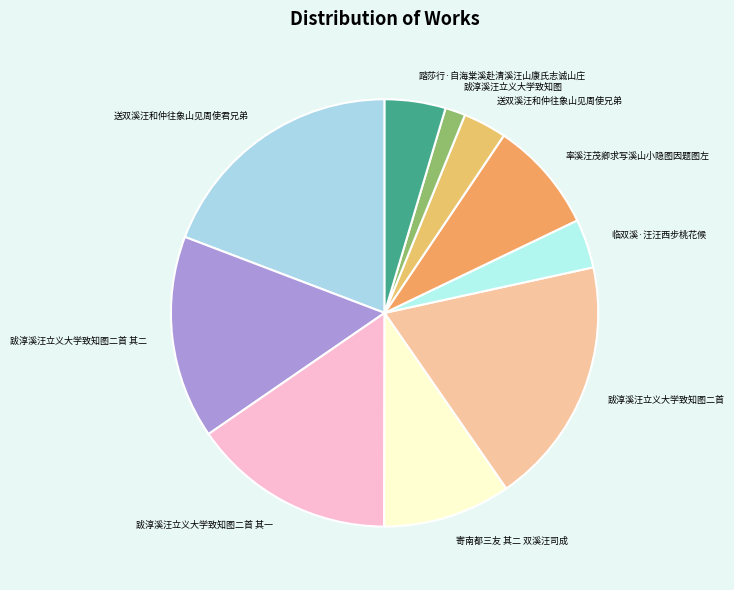

Which category has the smallest portion of the pie?

跋淳溪汪立义大学致知图